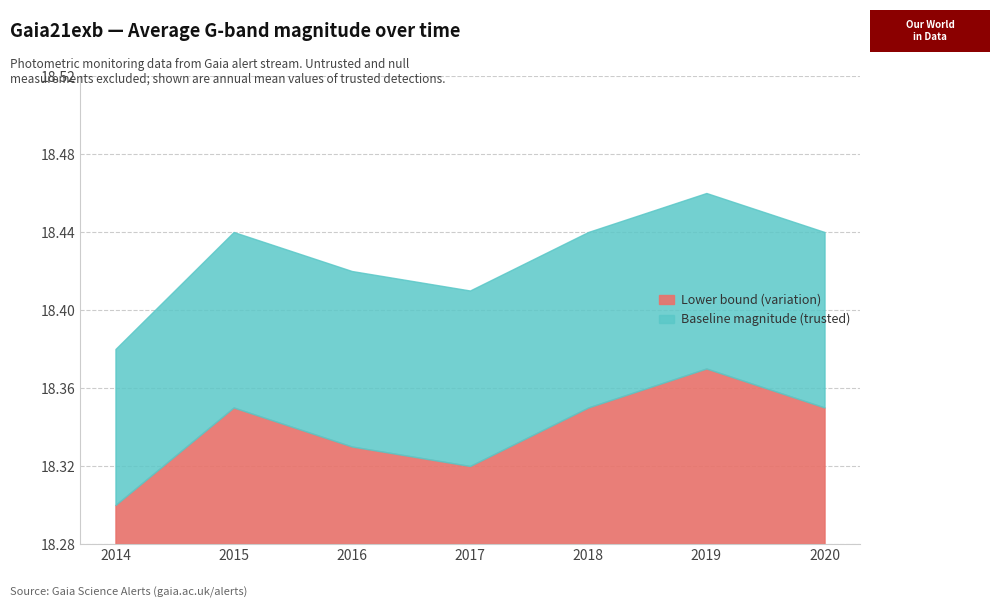

Rank the series at 2016 from highest to lowest value.

Baseline magnitude (trusted), Lower bound (variation)